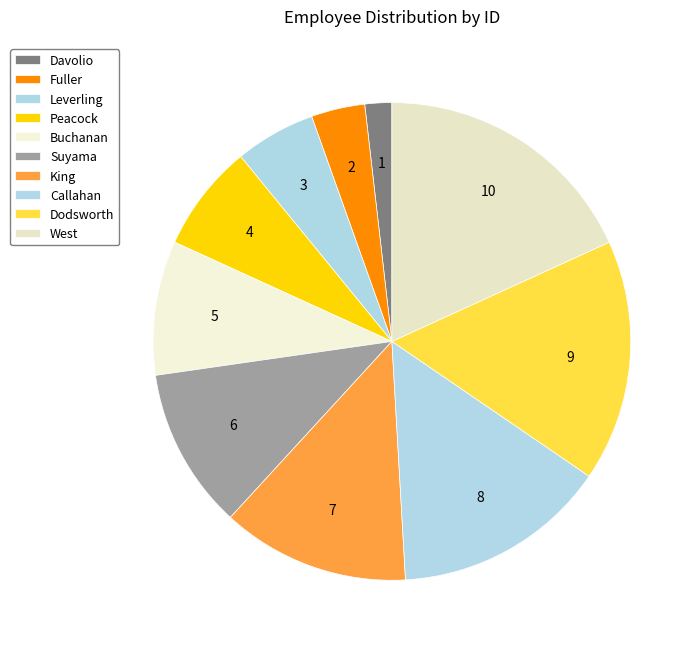

Does Buchanan account for over 50% of the chart?

No